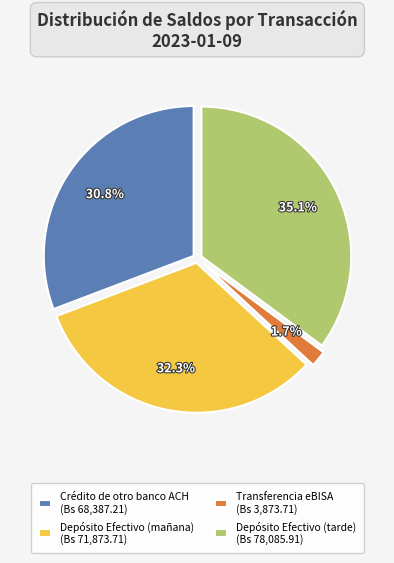

Does any single category account for the majority?

No